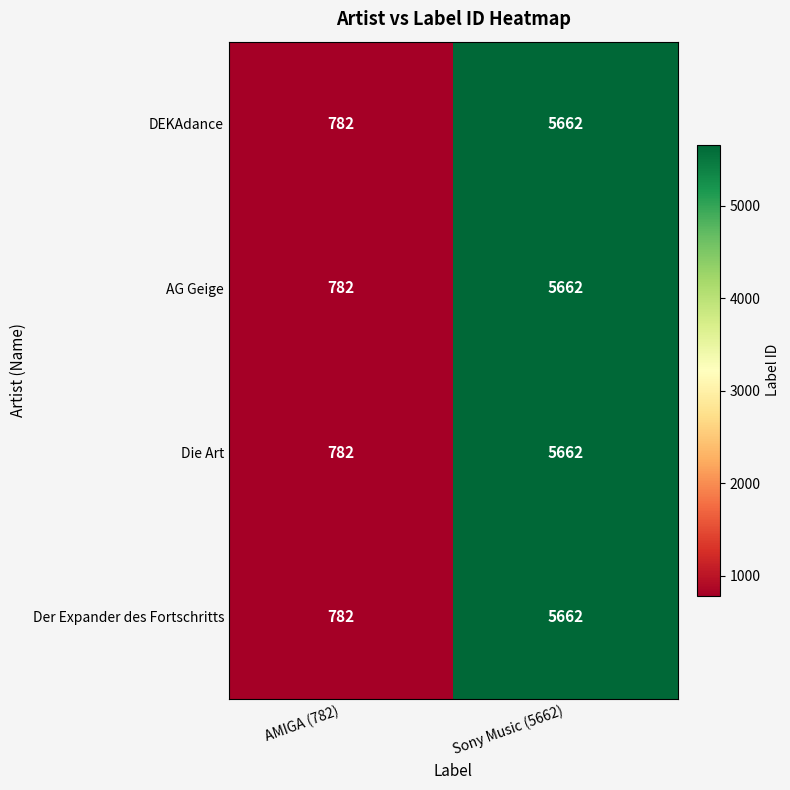

What is the difference between the maximum and minimum values in the DEKAdance series?

4880